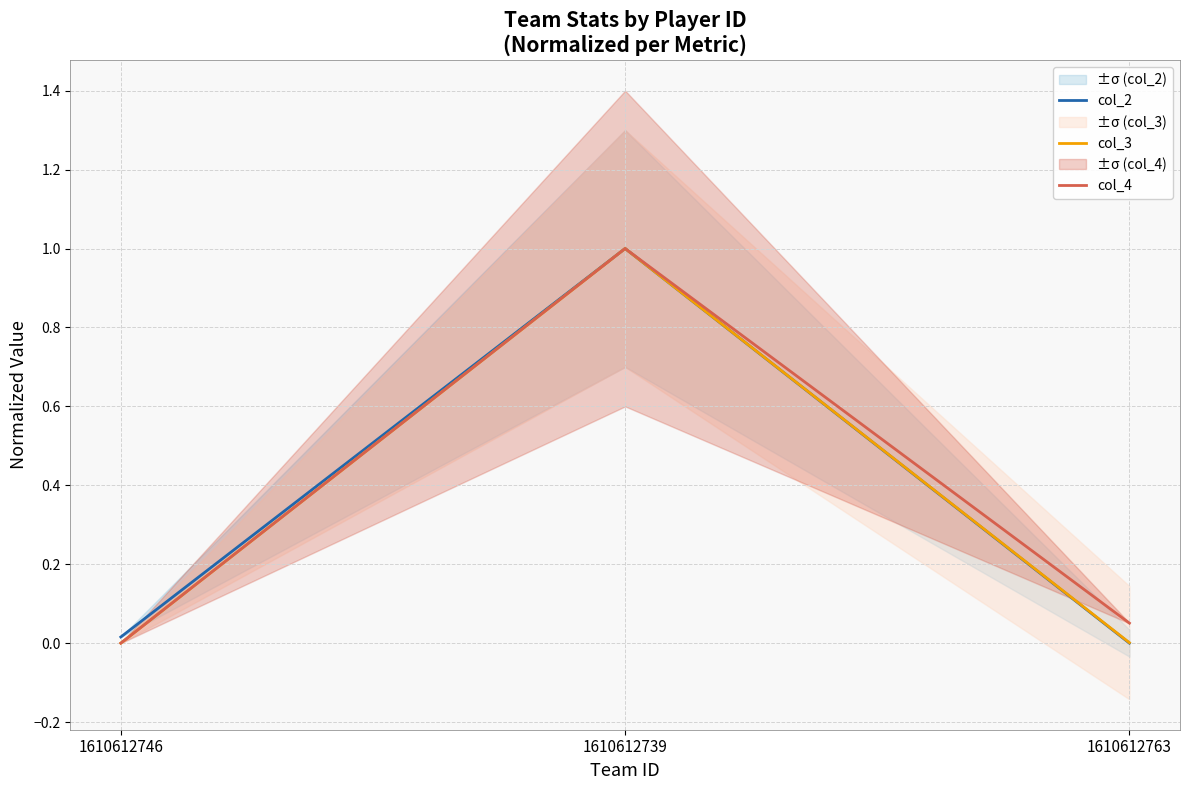

At which label is col_3 closest to 0?

1610612746